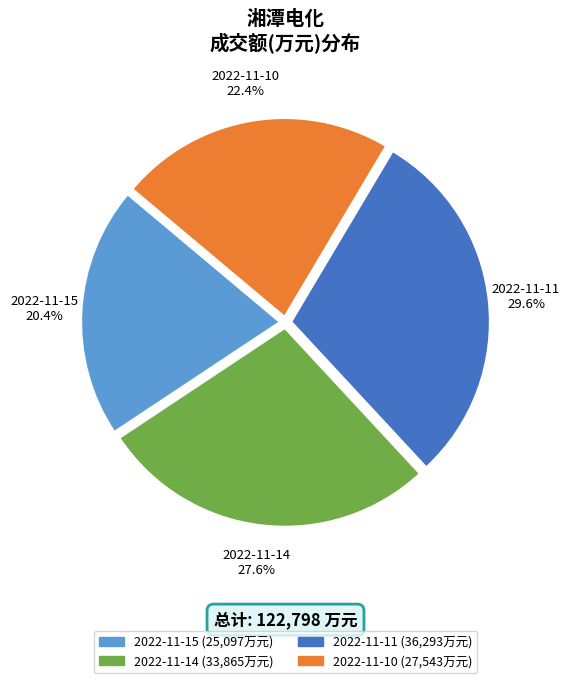

To the nearest percent, what is the difference between the 2022-11-10 and 2022-11-11 slice percentages?

7%